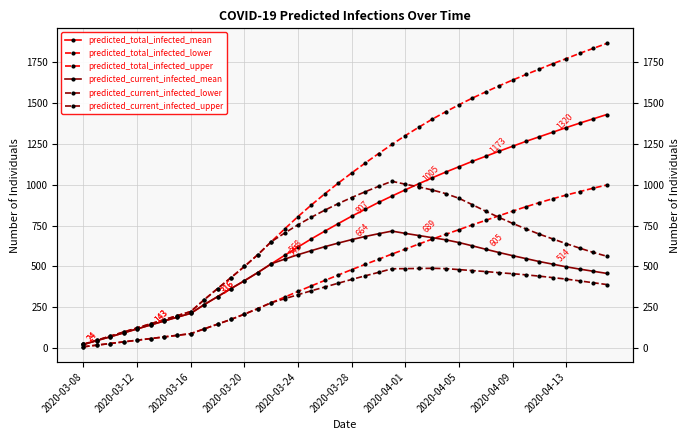

Is this an area chart (filled region under the line)?

No